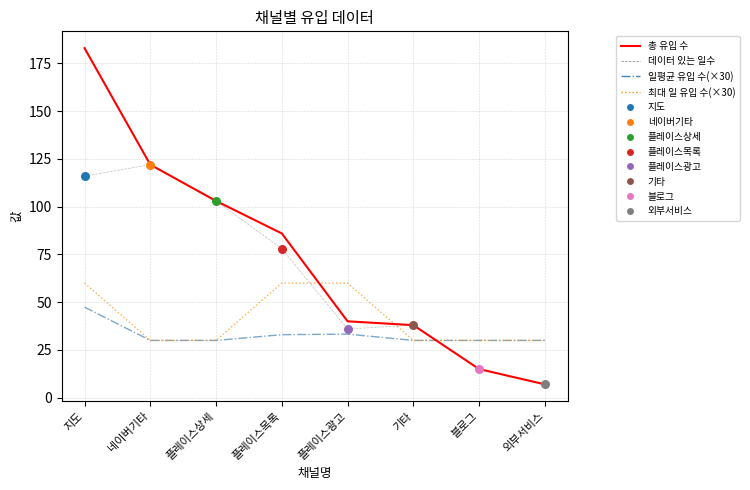

Which series changed the most between 플레이스상세 and 플레이스광고?

데이터 있는 일수